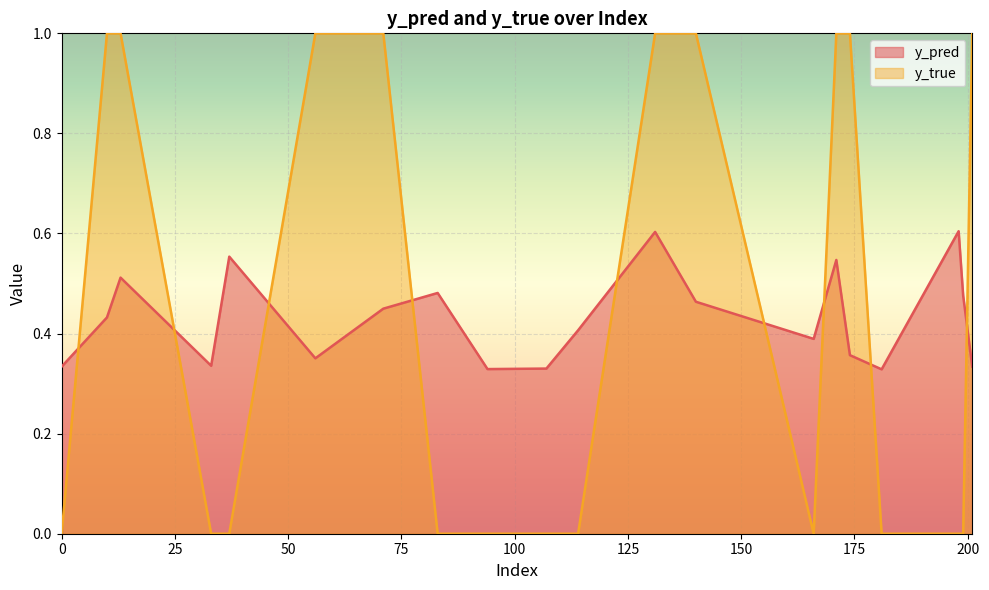

What is the minimum value for y_pred?

0.3